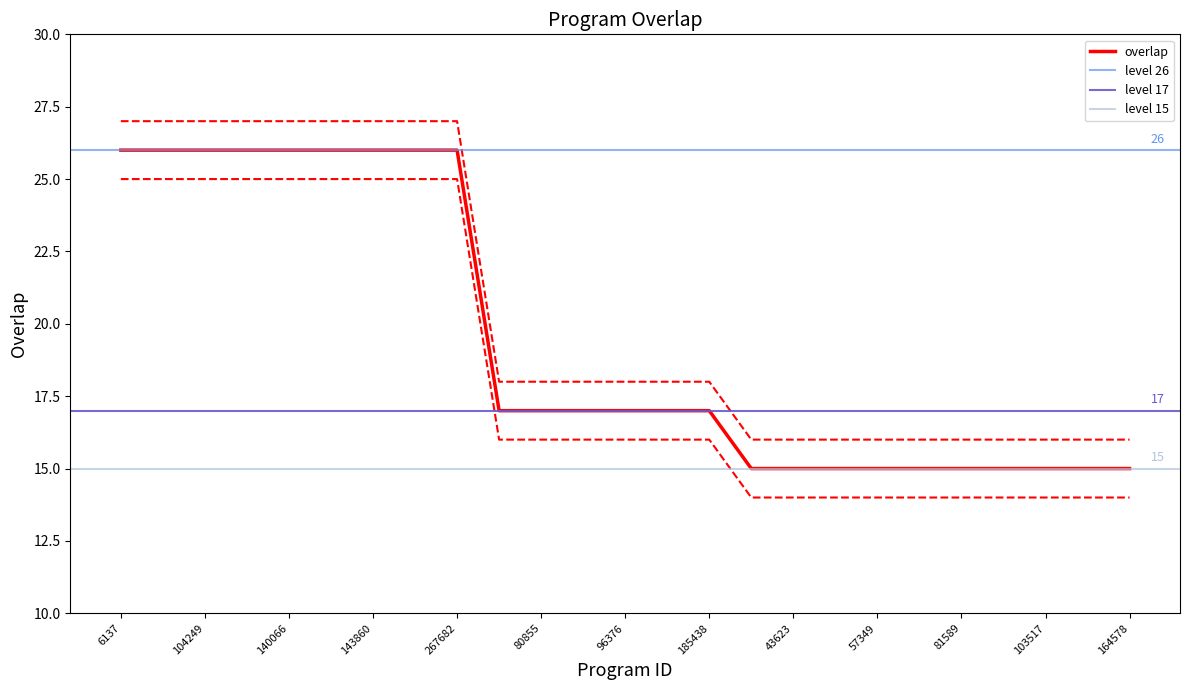

How many values are between 16 and 27?

25